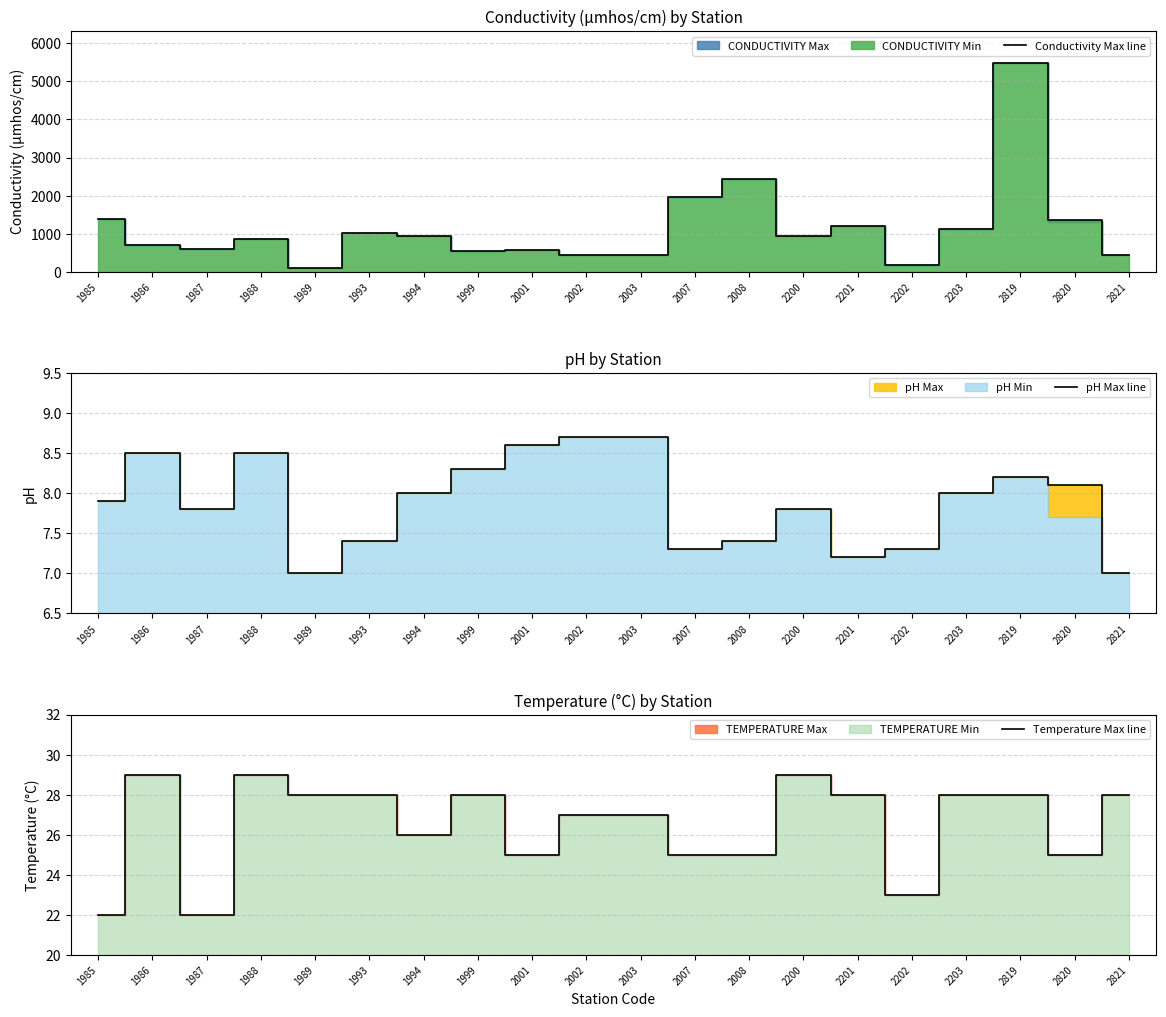

Reading left to right, transcribe all the data shown in this chart.

Conductivity Max line: 1985=1385.0	1986=699.0	1987=608.0	1988=871.0	1989=90.0	1993=1016.0	1994=943.0	1999=555.0	2001=567.0	2002=435.0	2003=435.0	2007=1956.0	2008=2425.0	2200=928.0	2201=1200.0	2202=168.0	2203=1124.0	2819=5495.0	2820=1368.0	2821=433.0
pH Max line: 1985=7.9	1986=8.5	1987=7.8	1988=8.5	1989=7.0	1993=7.4	1994=8.0	1999=8.3	2001=8.6	2002=8.7	2003=8.7	2007=7.3	2008=7.4	2200=7.8	2201=7.2	2202=7.3	2203=8.0	2819=8.2	2820=8.1	2821=7.0
Temperature Max line: 1985=22.0	1986=29.0	1987=22.0	1988=29.0	1989=28.0	1993=28.0	1994=26.0	1999=28.0	2001=25.0	2002=27.0	2003=27.0	2007=25.0	2008=25.0	2200=29.0	2201=28.0	2202=23.0	2203=28.0	2819=28.0	2820=25.0	2821=28.0